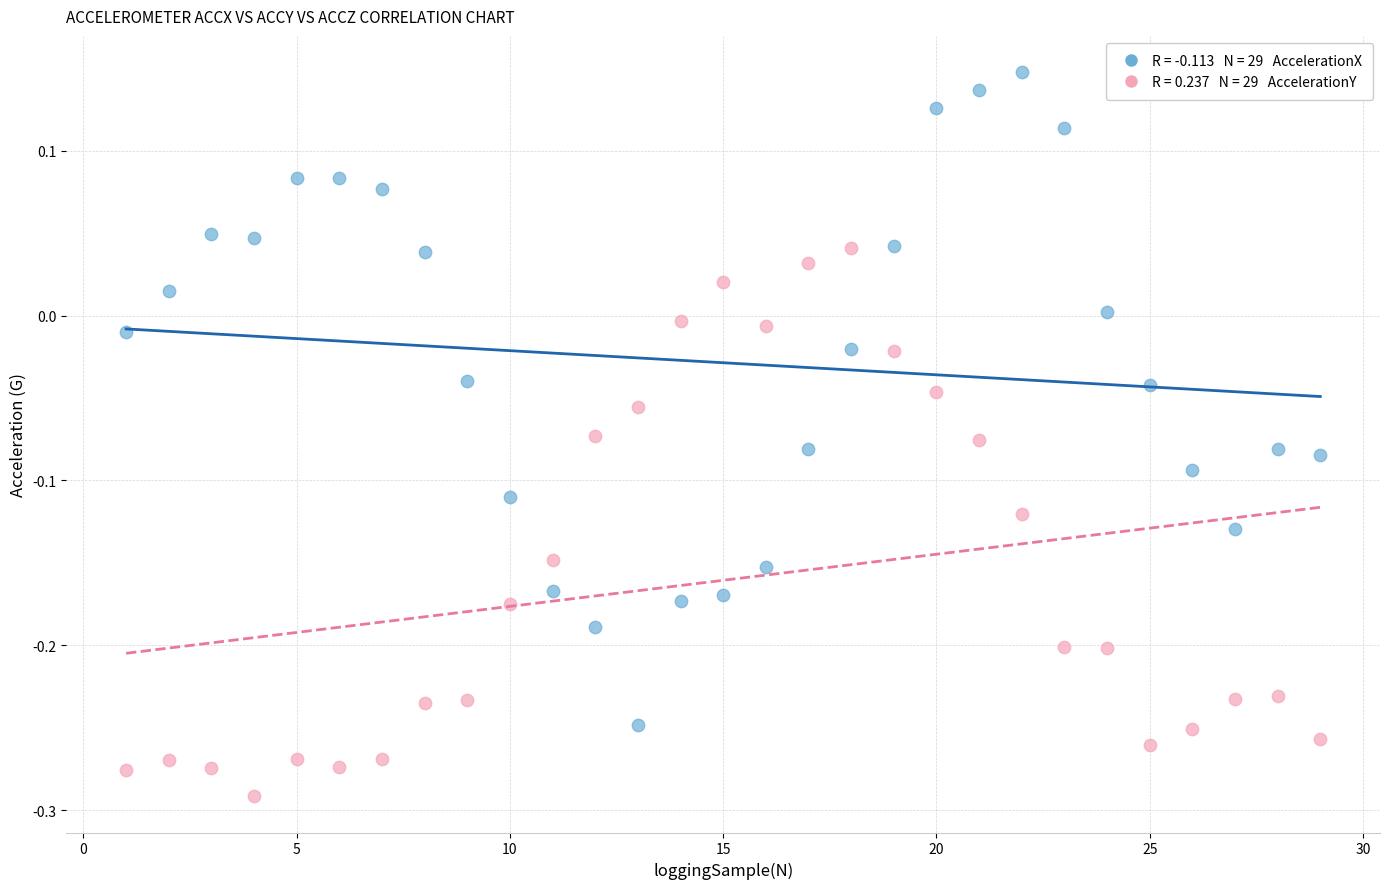

Across all data points, what is the range of X values (max minus min)?

28.0